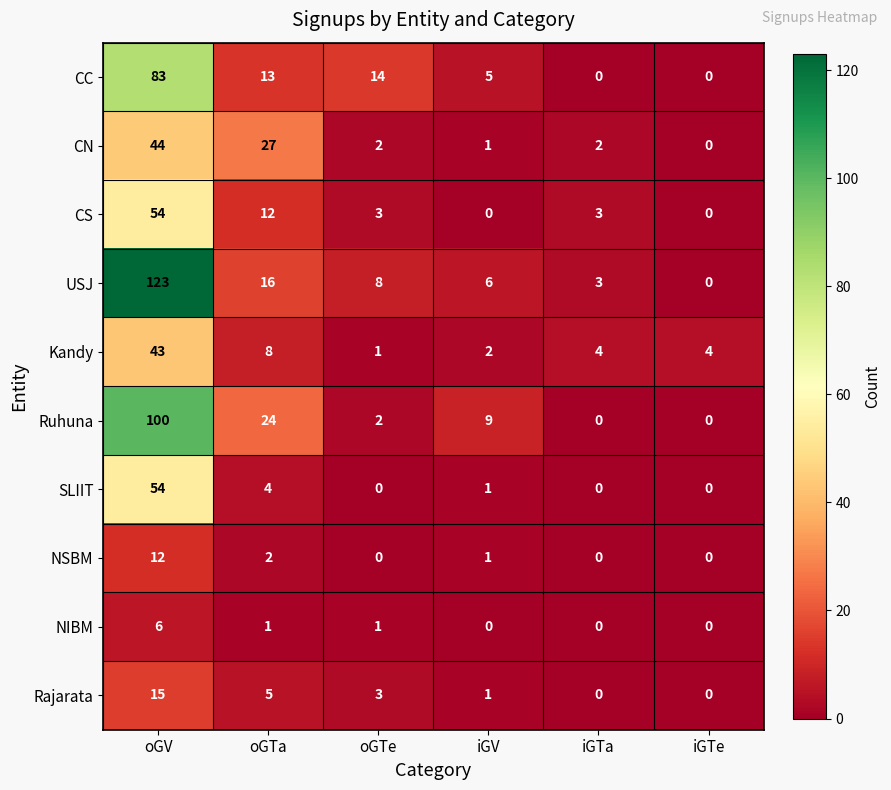

What is the sum of the Rajarata values at iGTe and oGTa?

5